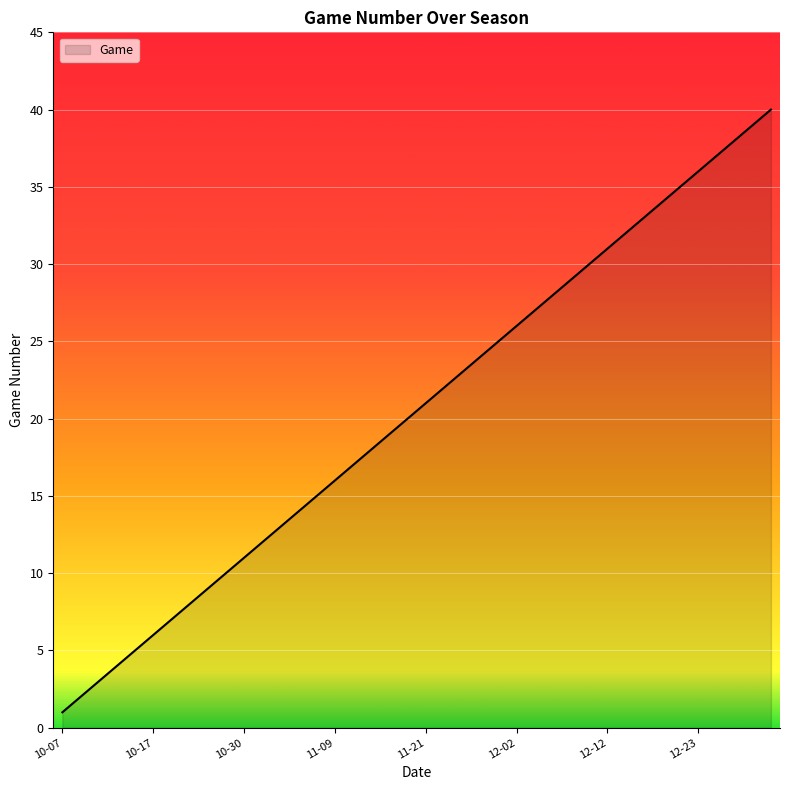

What is the difference between the maximum and minimum values?

39